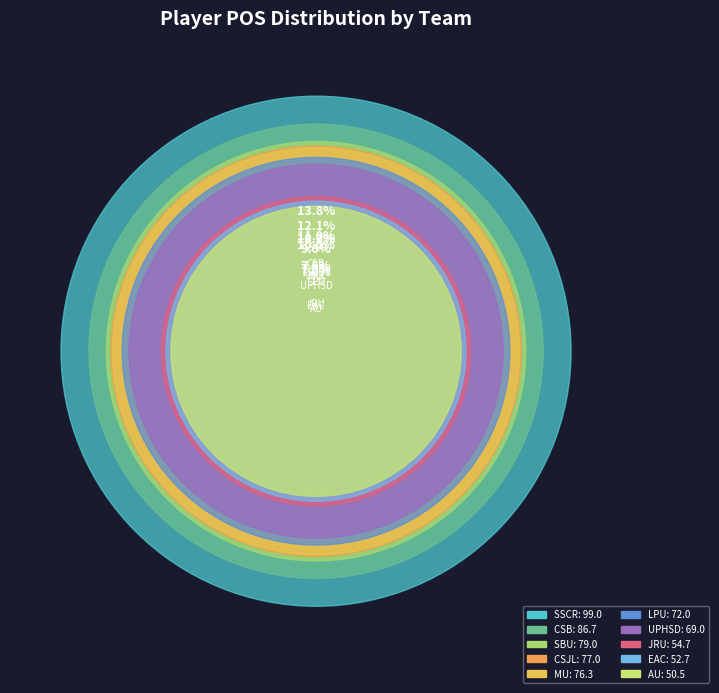

What percentage is the JRU slice, to the nearest percent?

8%